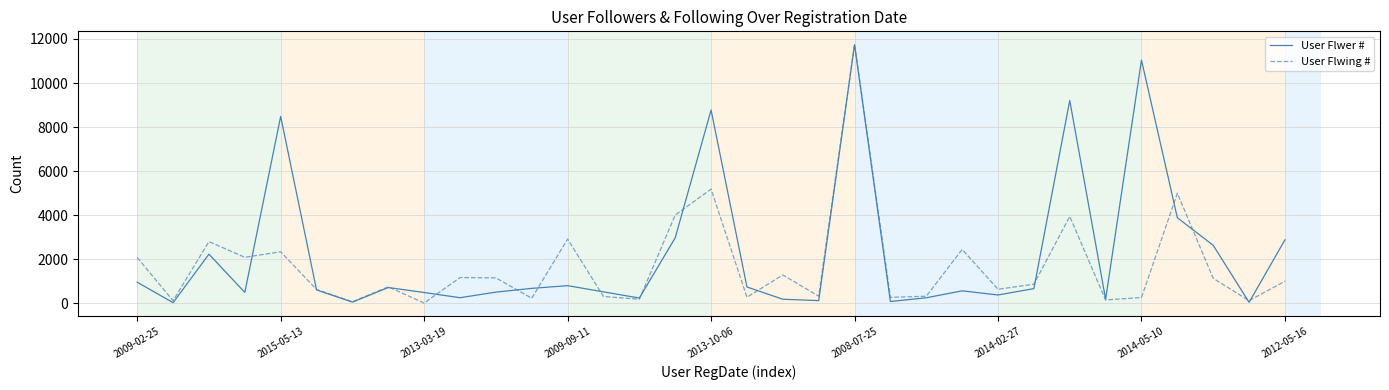

List the series in order of their overall mean, highest first.

User Flwer #, User Flwing #